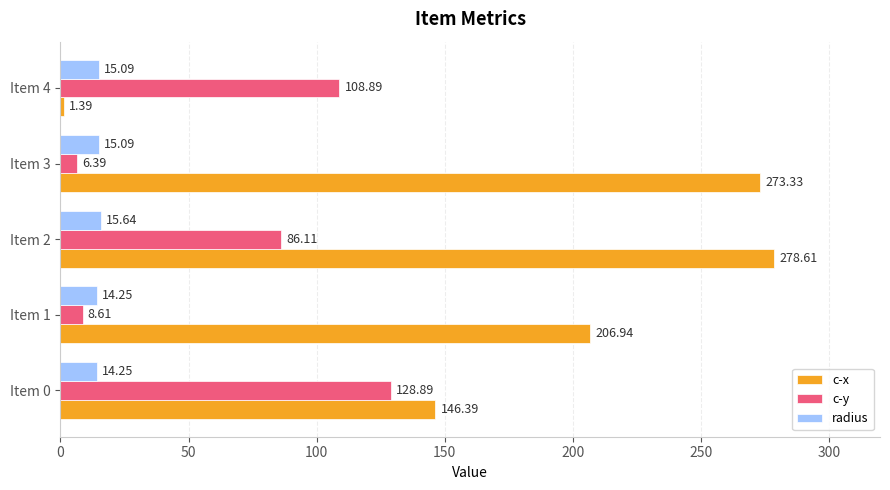

What is the total value across all series at Item 4?

125.4